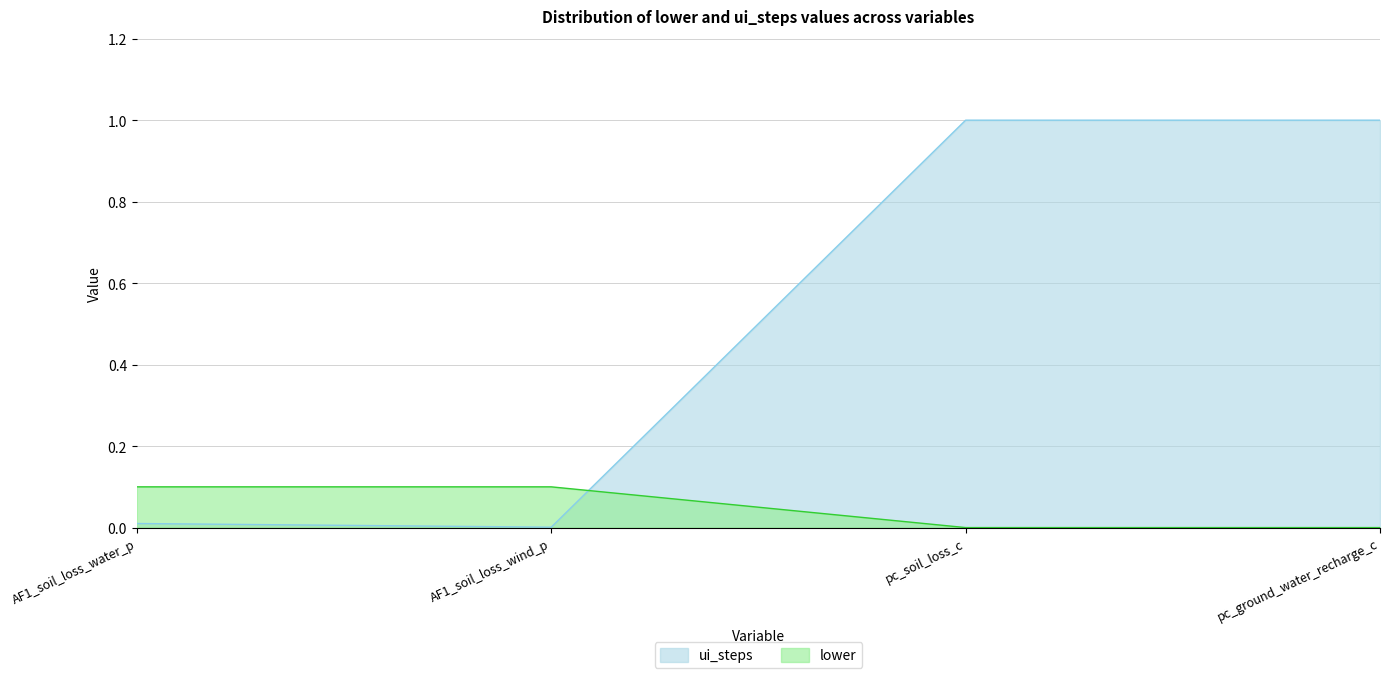

Which series has the widest spread of values?

ui_steps